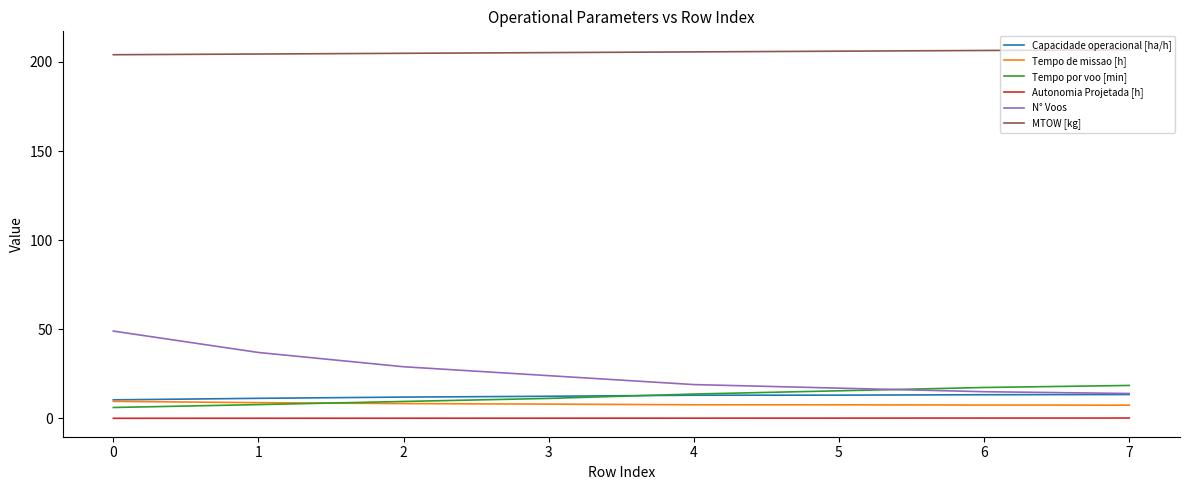

True or false: MTOW [kg] and Autonomia Projetada [h] cross at least once.

False